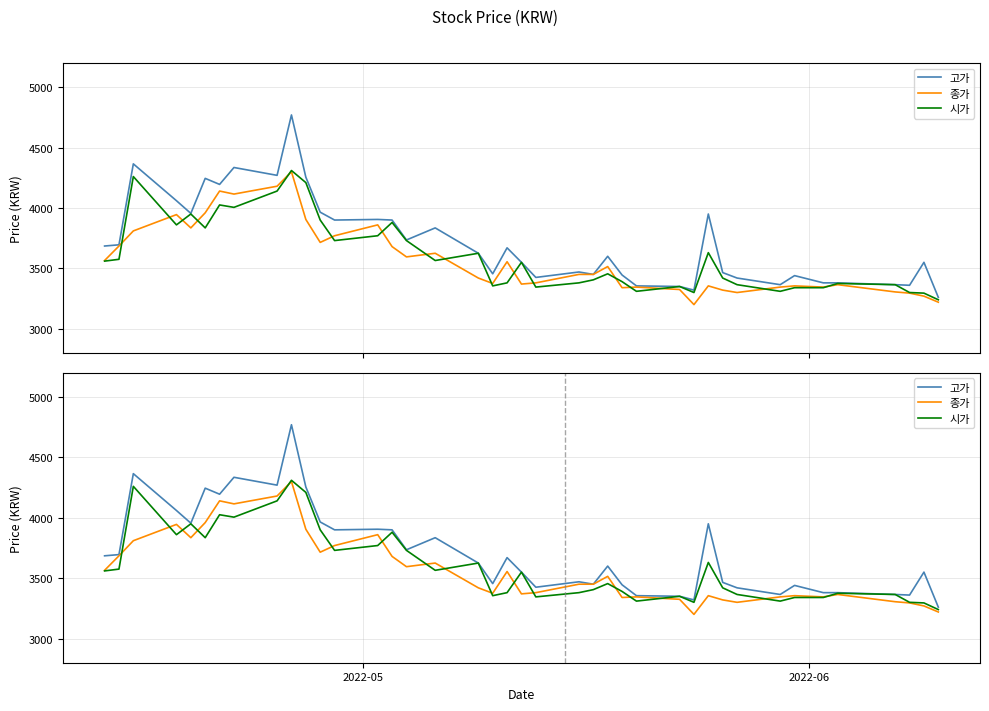

True or false: 고가 has more than 2 points higher than both neighbors.

True